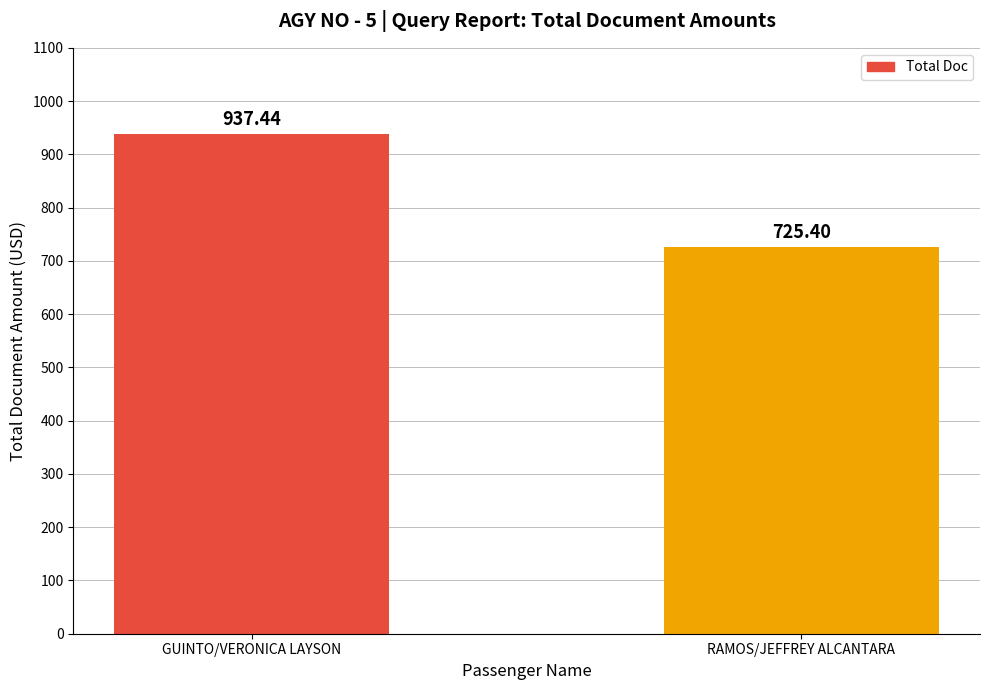

What is the change in value from GUINTO/VERONICA LAYSON to RAMOS/JEFFREY ALCANTARA?

-212.0